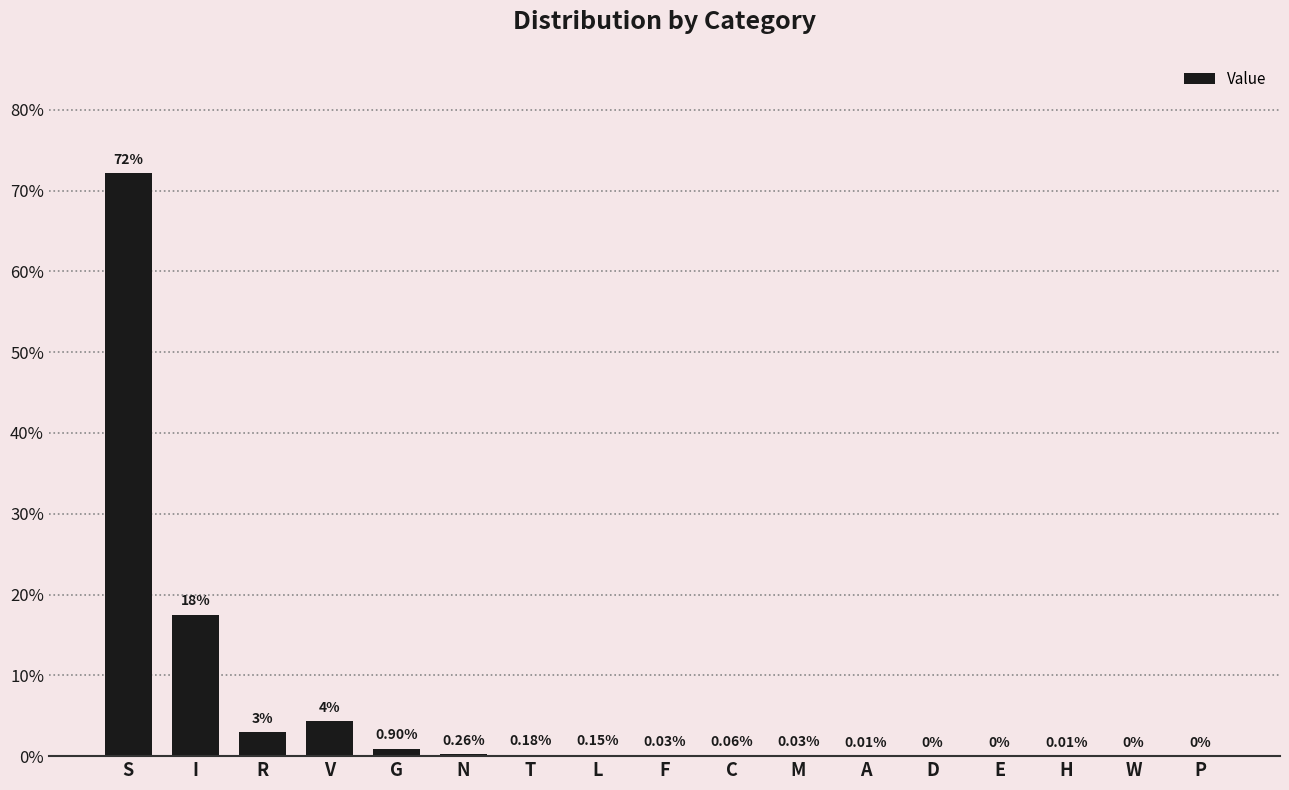

What is the greatest value displayed?

72.1